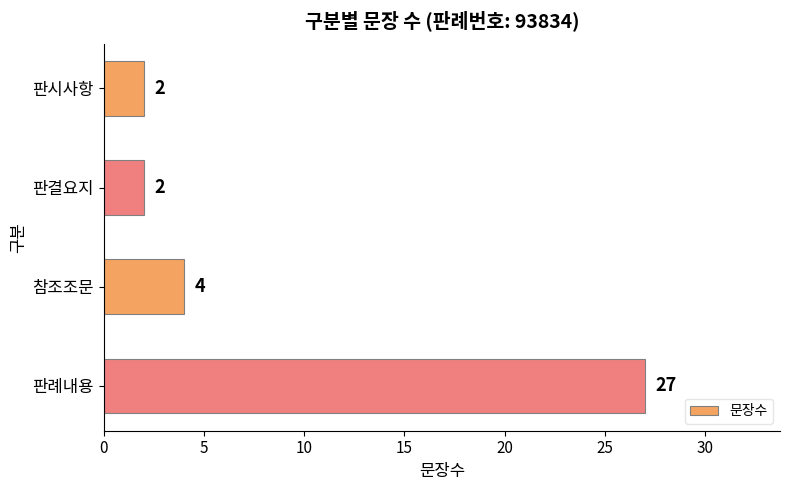

What is the sum of all values?

35